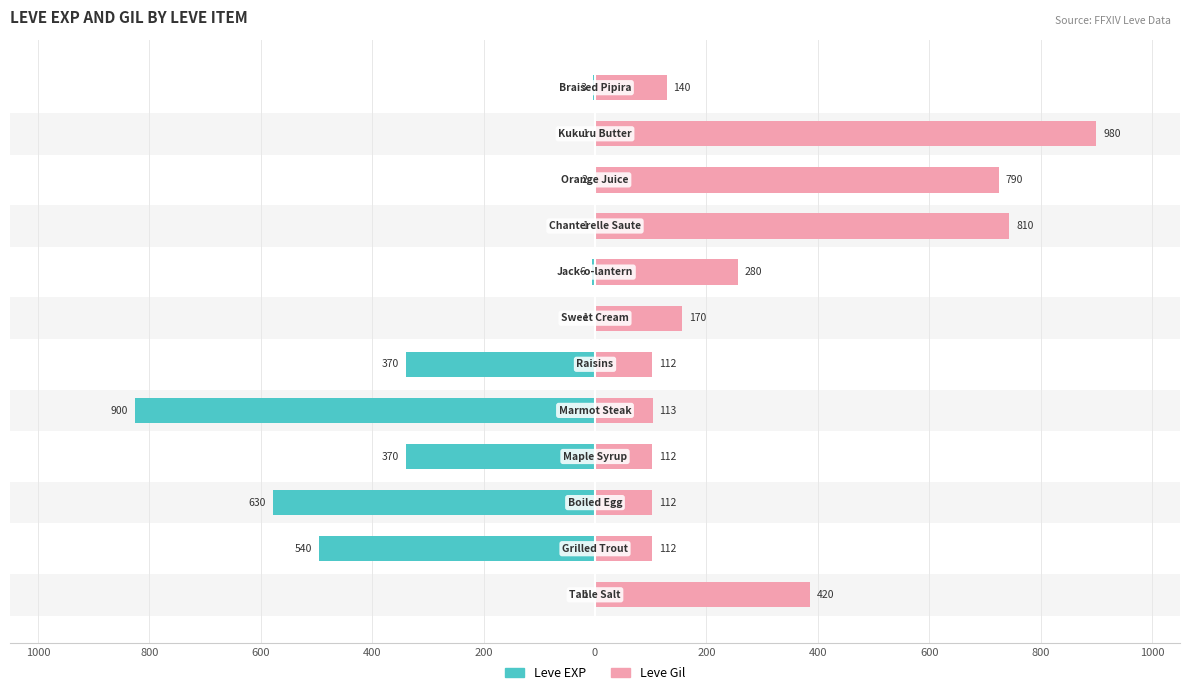

Between 400 and 200, which is larger?

400